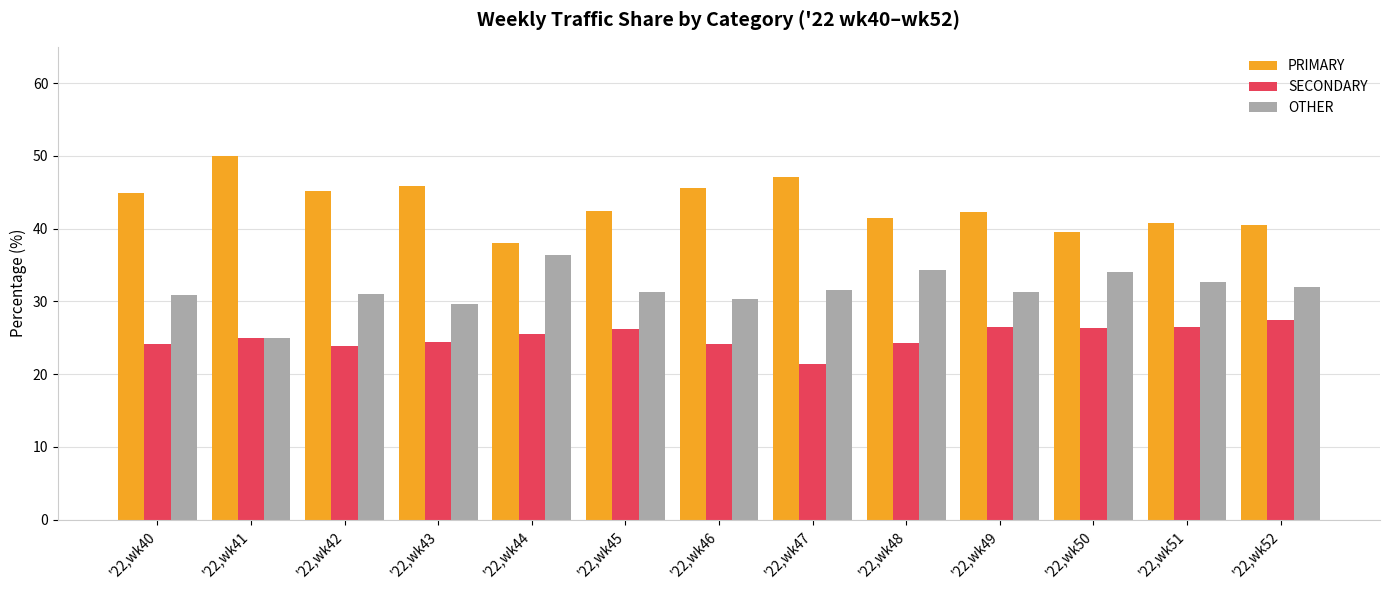

What is the sum of all SECONDARY values?

325.9